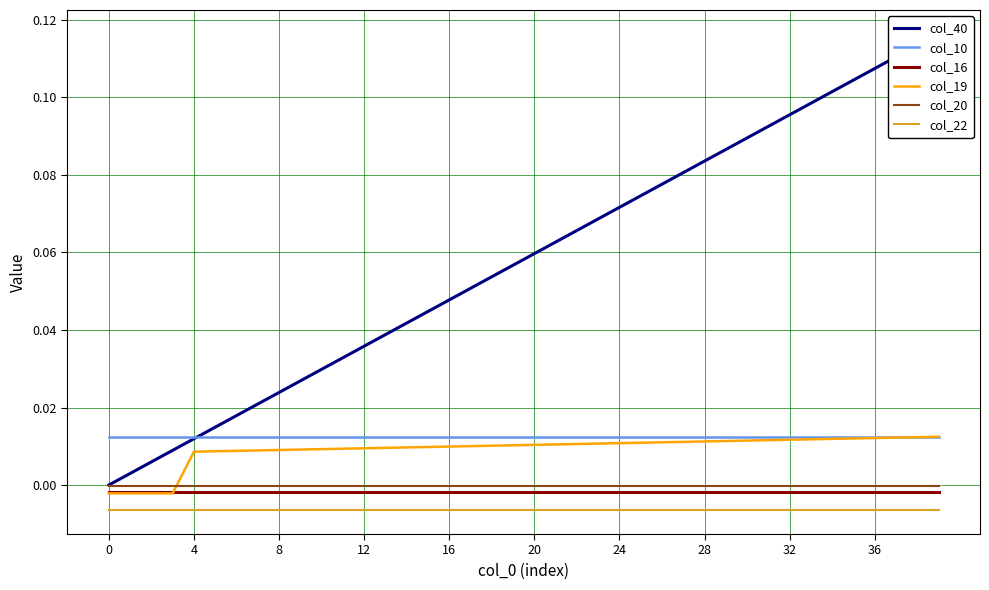

Does the chart display data point markers on the line(s)?

No